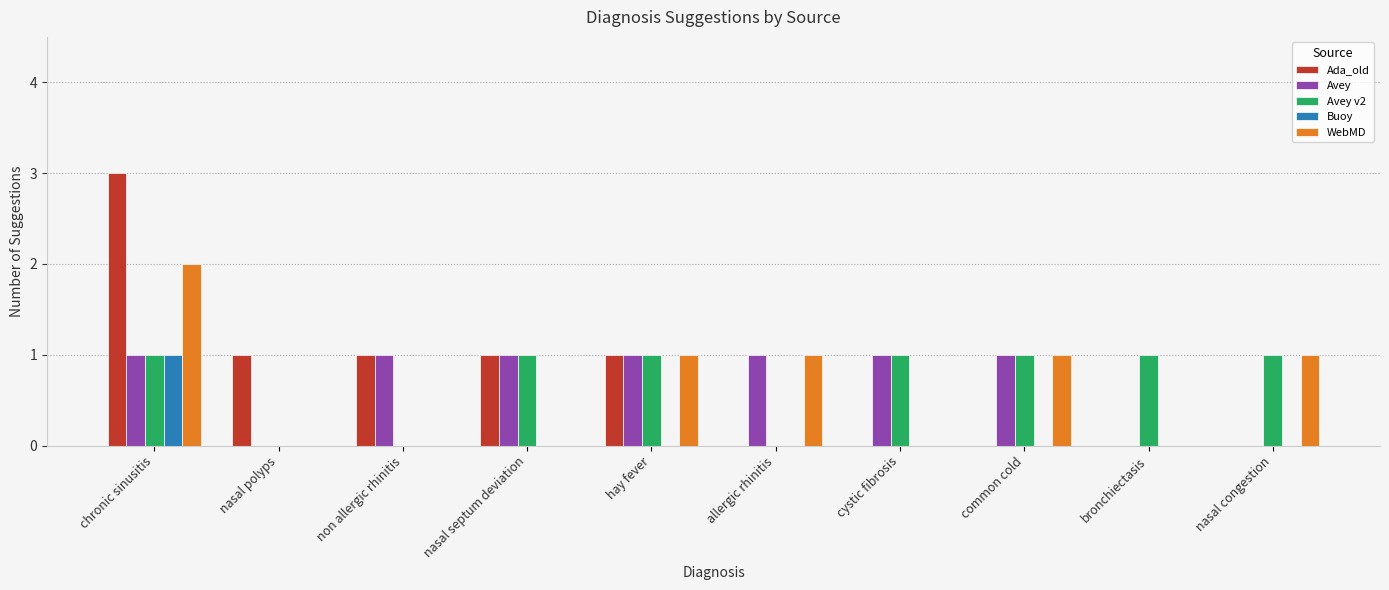

What is the highest value of the Avey series?

1